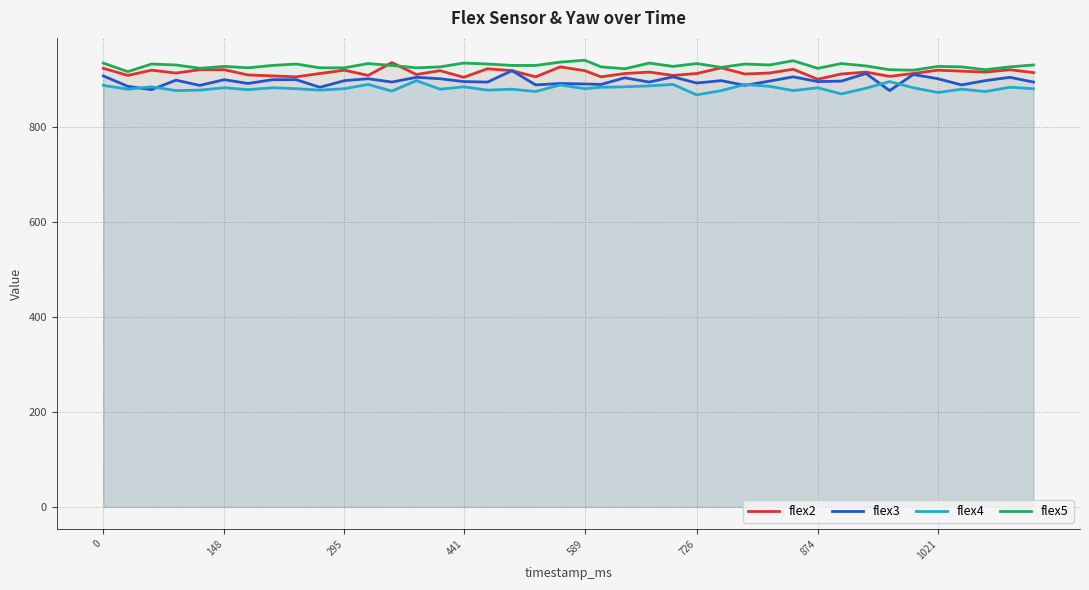

True or false: flex4 and flex5 cross at least once.

False